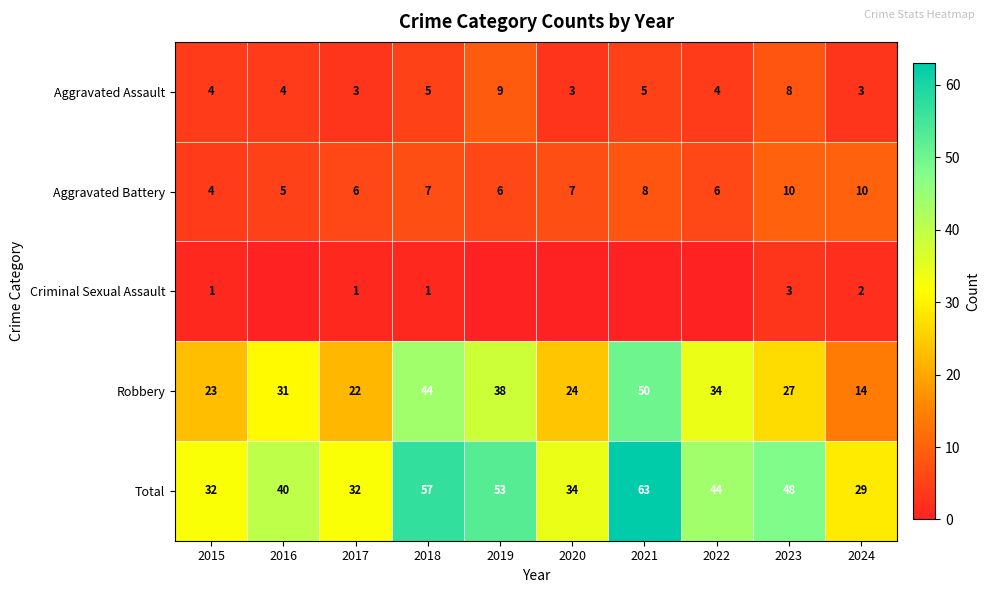

How many data points in Total are less than 44?

5